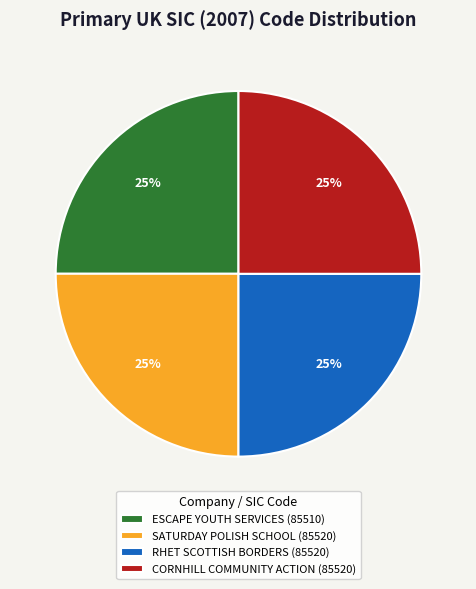

What is the ratio of the value at RHET SCOTTISH BORDERS (85520) to the value at SATURDAY POLISH SCHOOL (85520)?

1.0